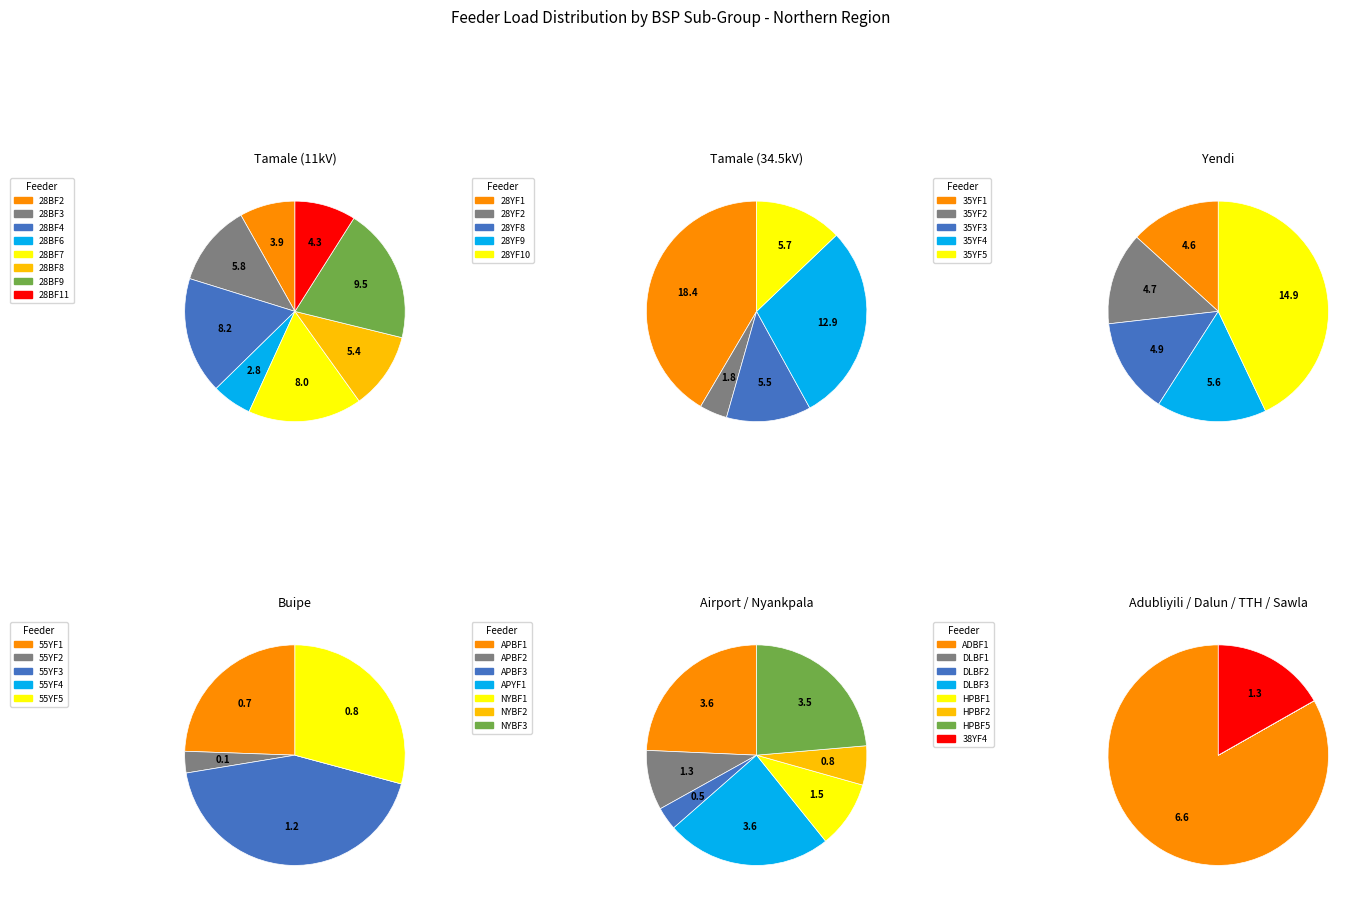

To the nearest percent, what percentage of the pie is Tamale?

34%